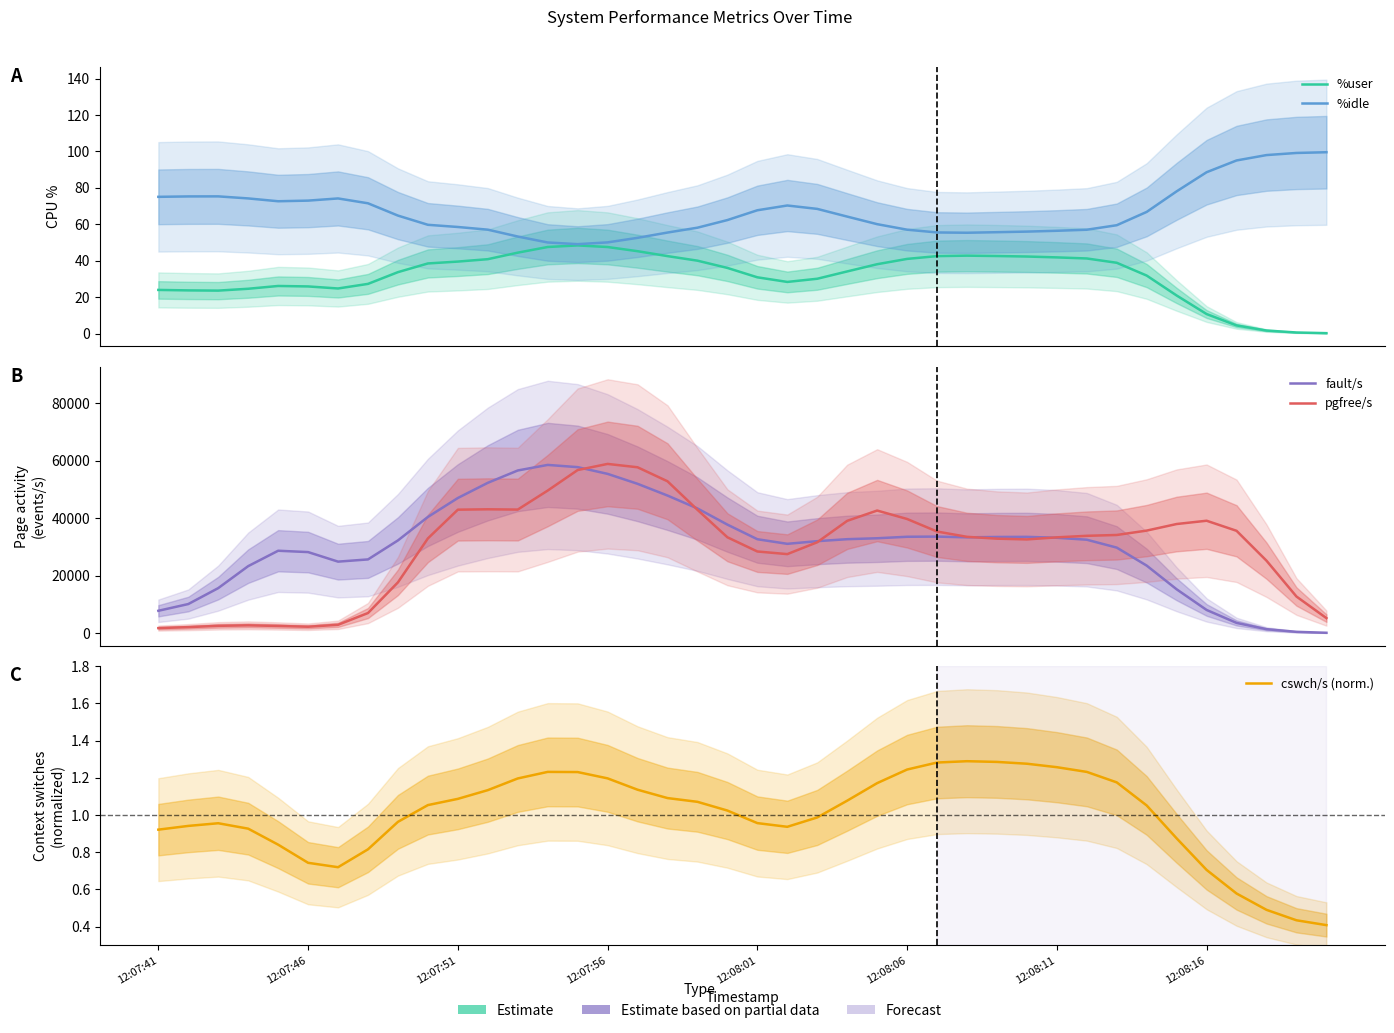

What is the sum of the fault/s values at 30 and 19?

71055.9